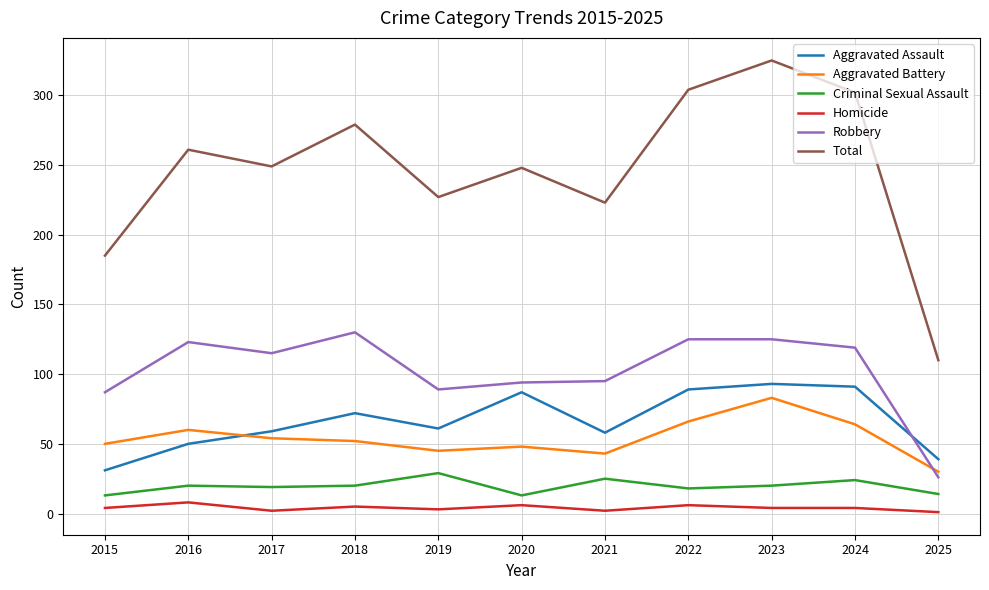

What is the total value across all series at 2016?

522